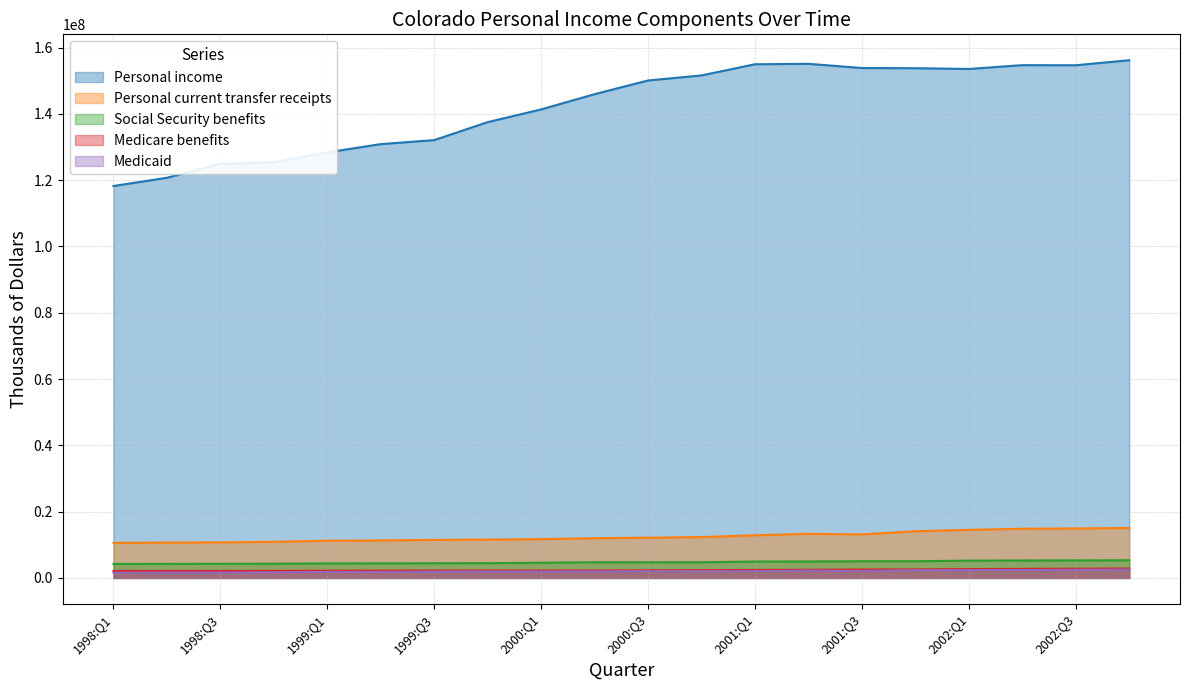

At which category does Social Security benefits reach its first local valley?

2000:Q3